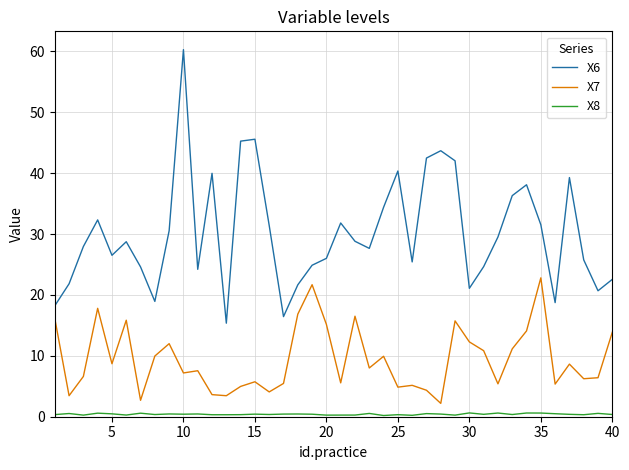

How many interior local peaks does the X6 series have?

10